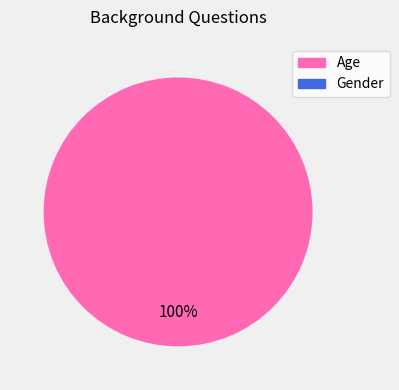

What is the largest slice in the pie chart?

Age